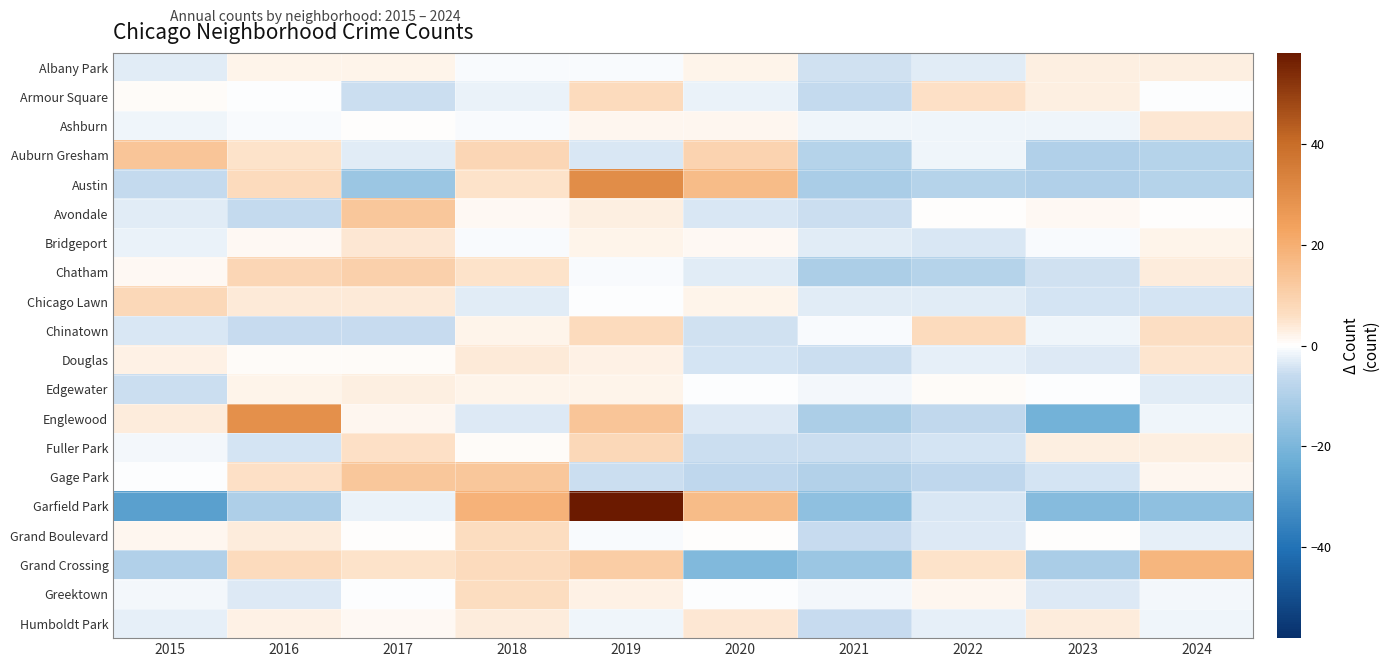

What is the minimum value shown in the chart?

-27.0